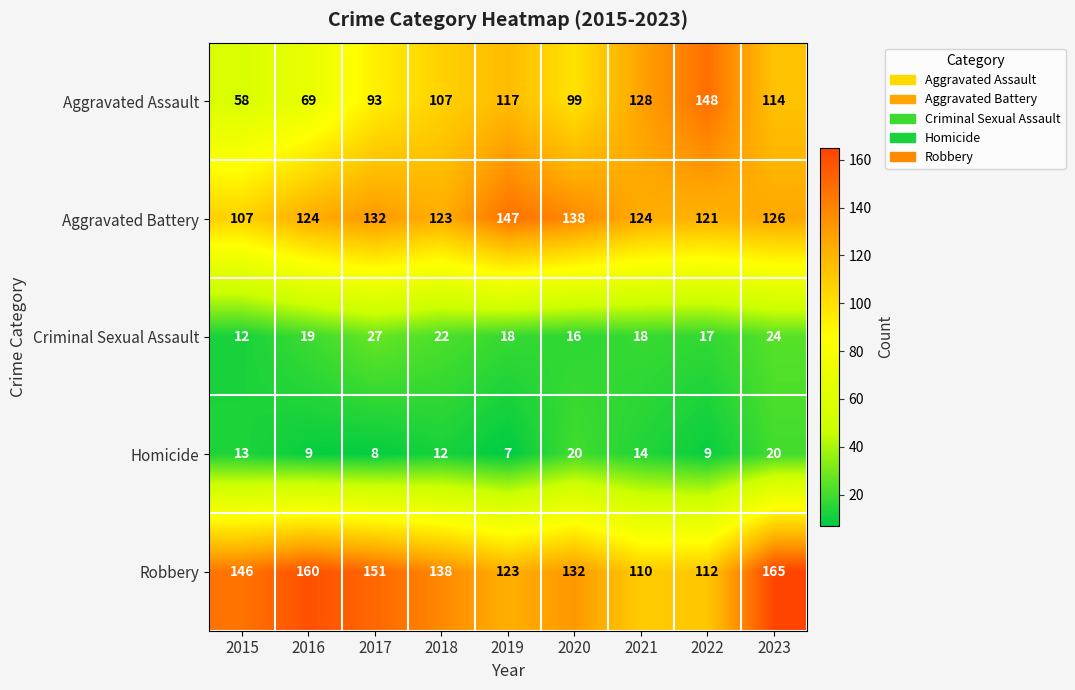

What is the total value across all series at 2015?

336